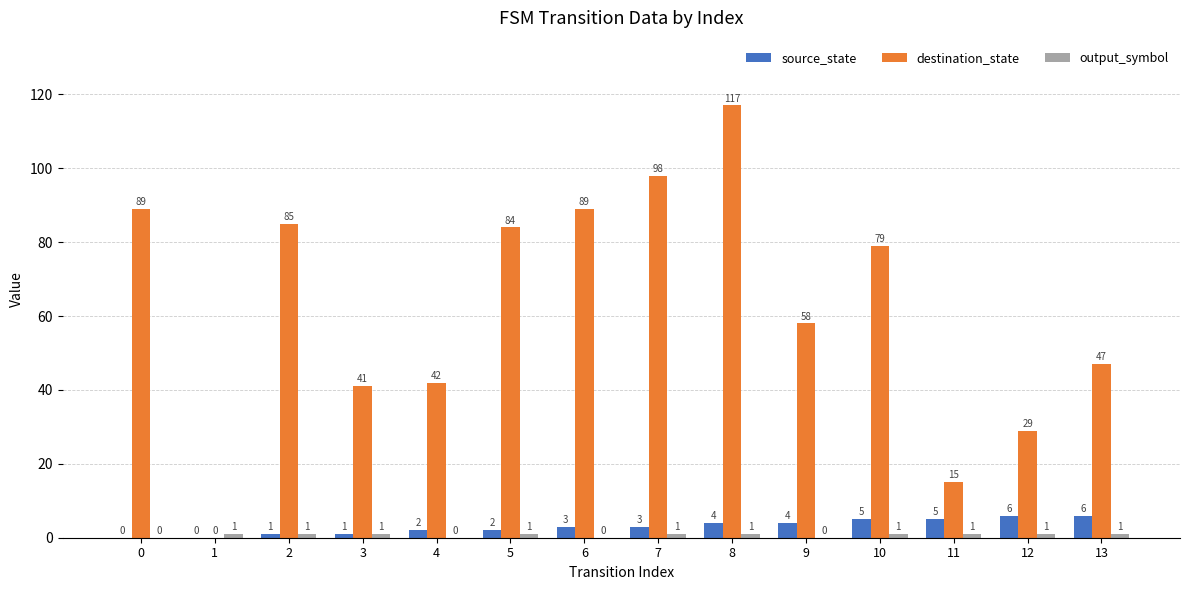

The source_state series shows 1 at 2. True or false?

True